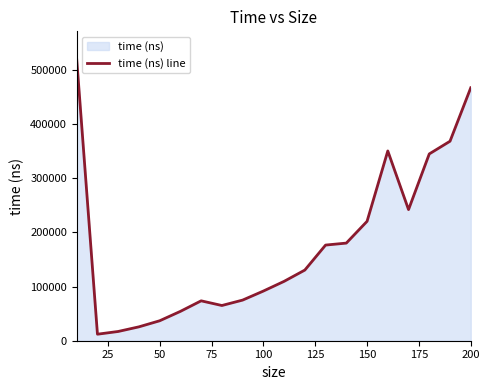

What is the minimum value shown in the chart?

12026